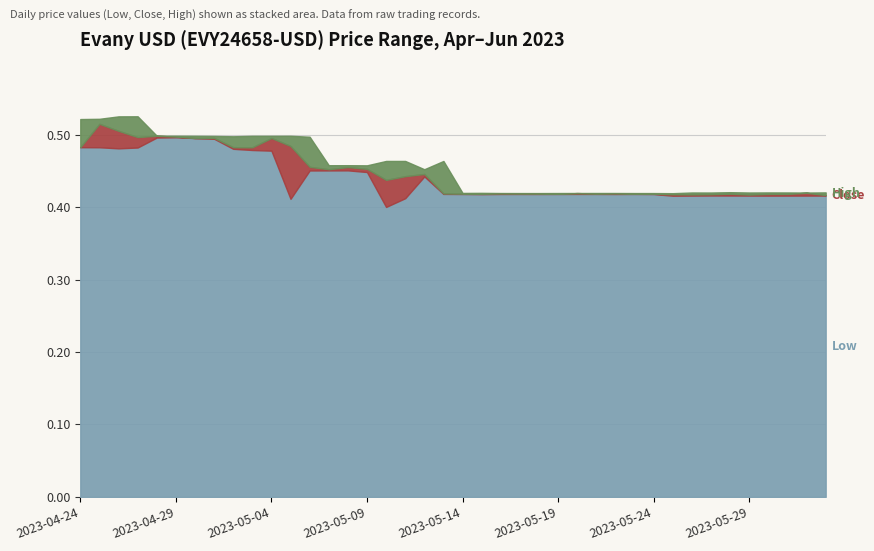

Is the value of Low at 2023-05-07 greater than the value of High at 2023-05-25?

Yes